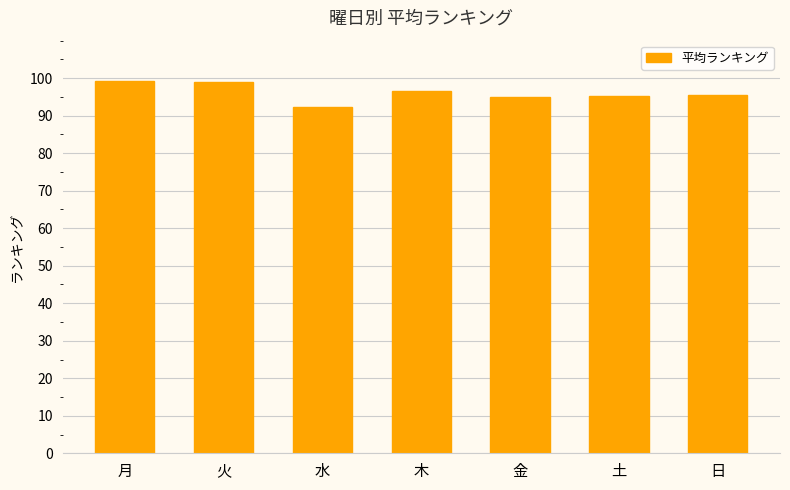

How many data points does each series have?

7